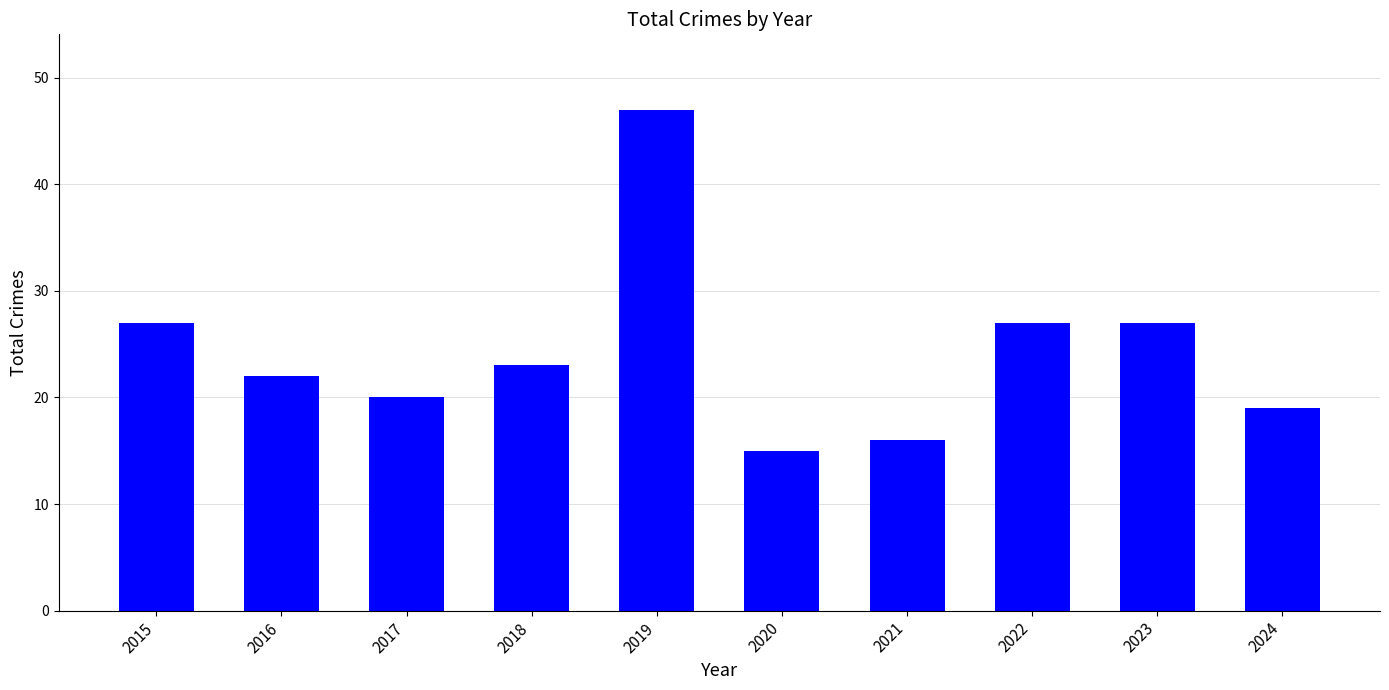

What is the change in value from 2022 to 2024?

-8